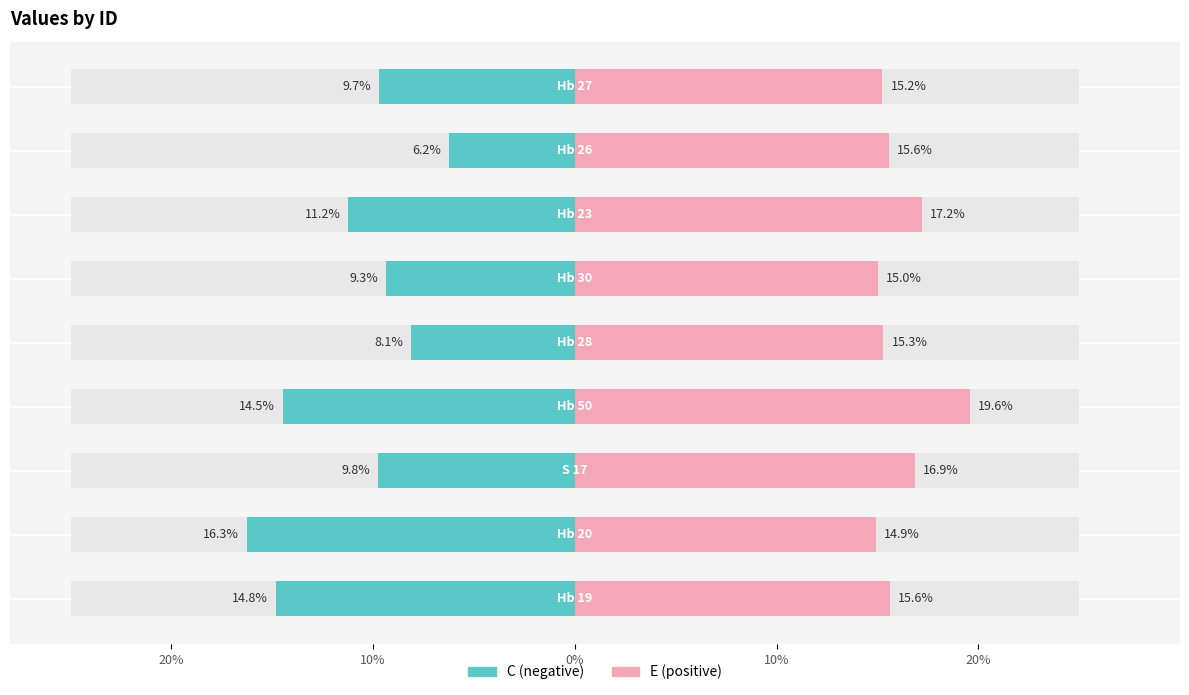

What is the difference between the second highest and second lowest values in the E series?

2.2